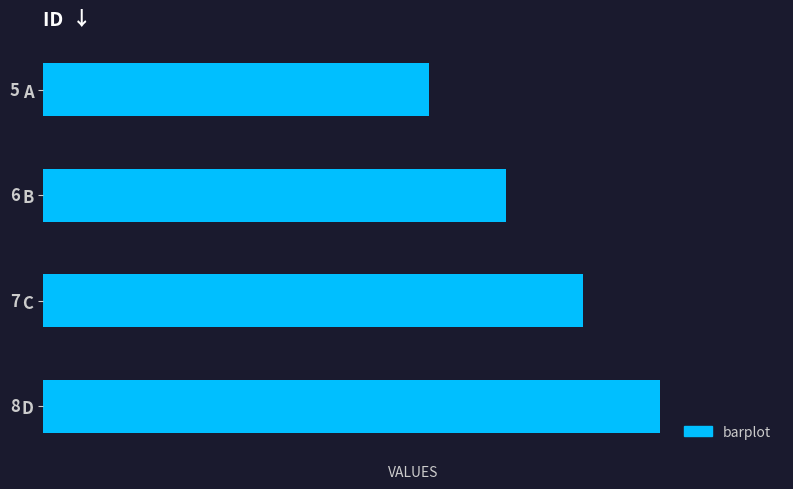

What is the sum of the values at B and C?

13